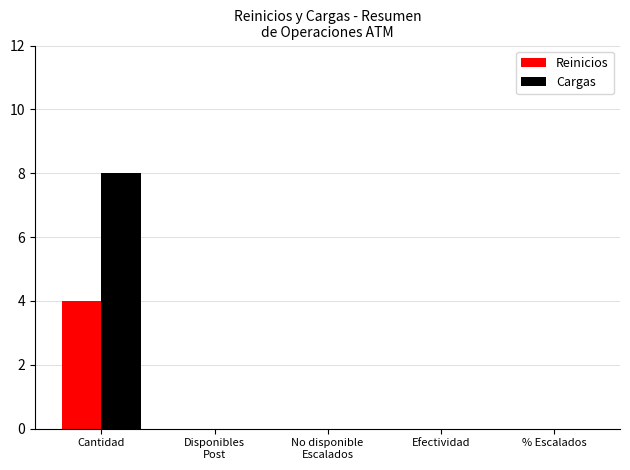

At which category is the sum across all series the highest?

Cantidad